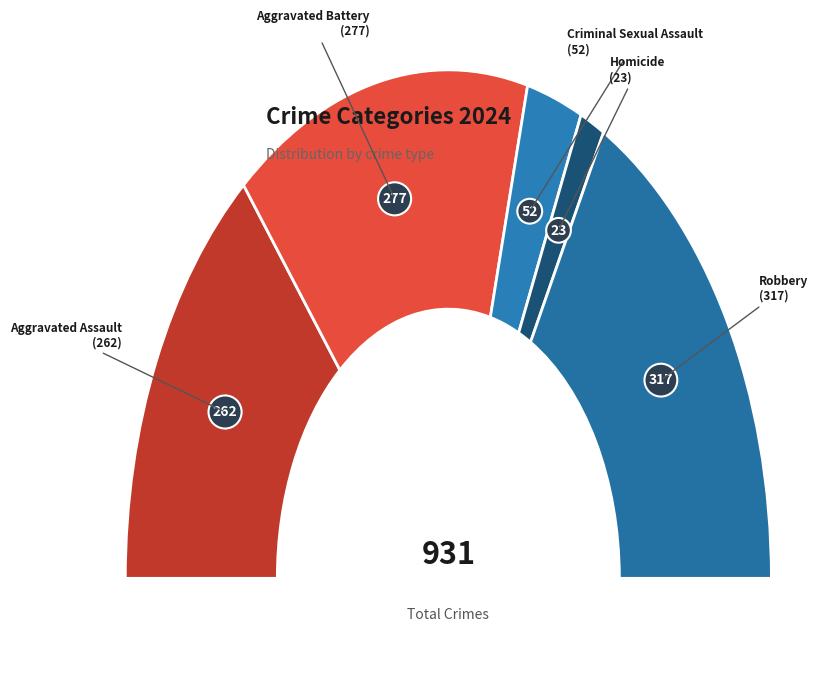

True or false: Criminal Sexual Assault accounts for 6% of the total.

True